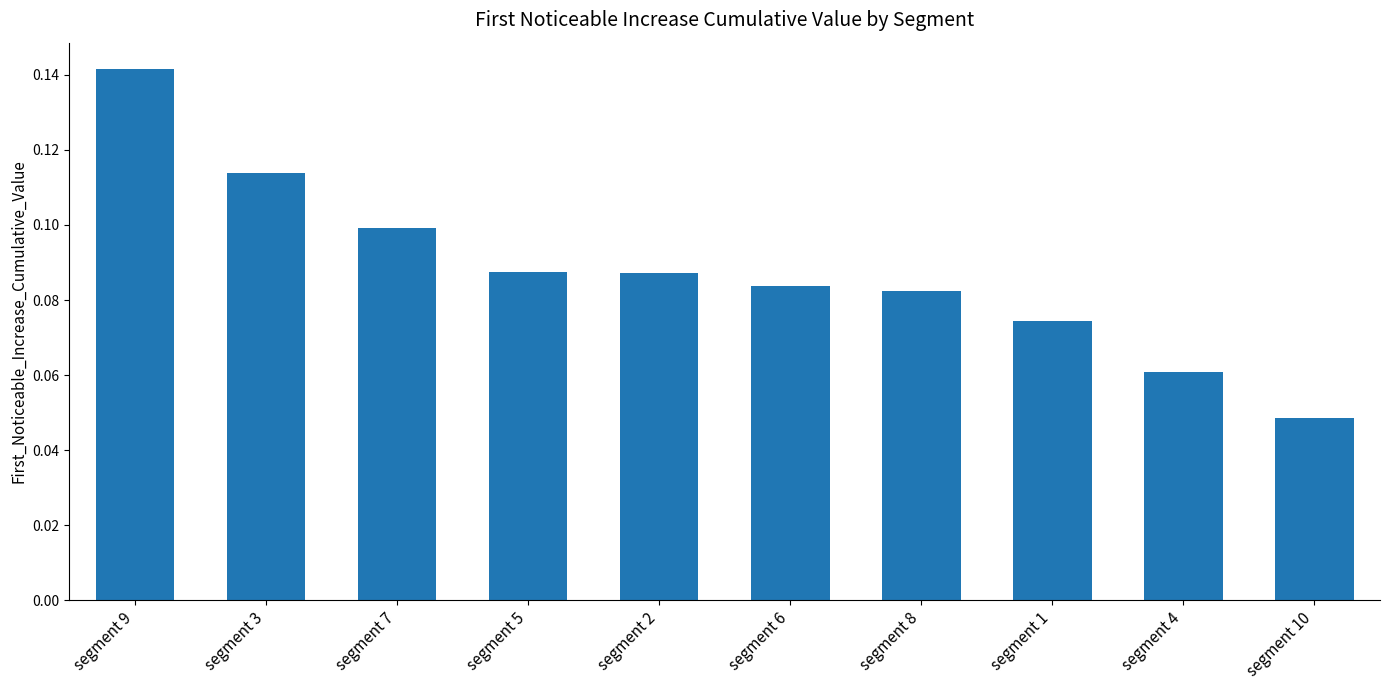

Where is the data nearest to the value 0?

segment 10